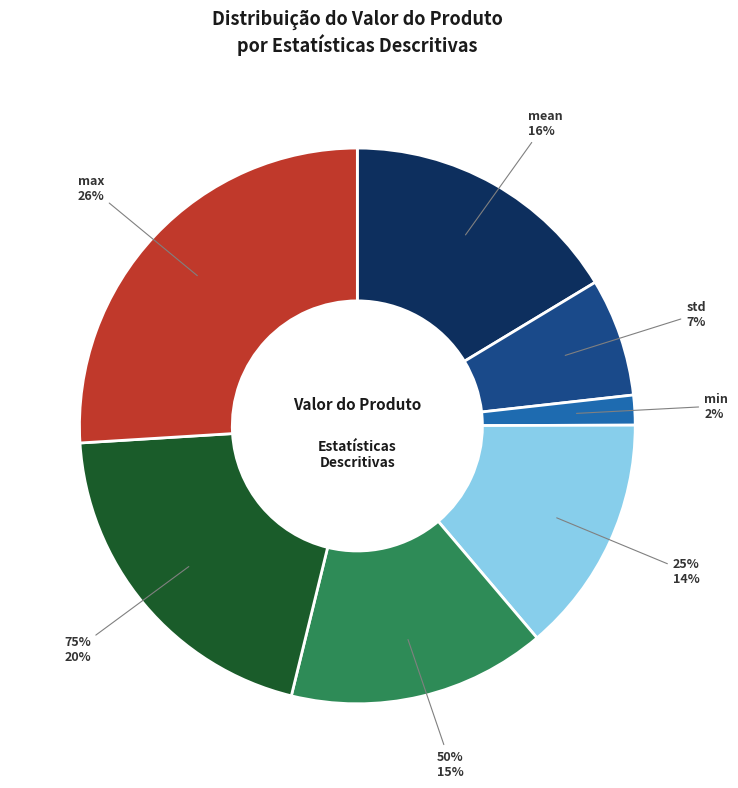

What is the largest slice in the pie chart?

max